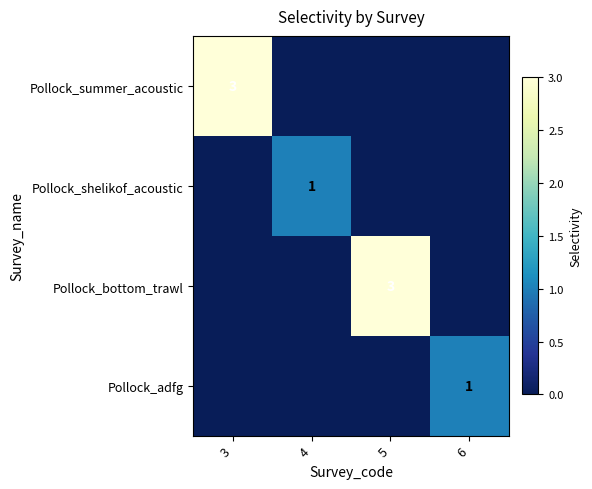

True or false: Pollock_summer_acoustic has a value of 1 at 3.

False